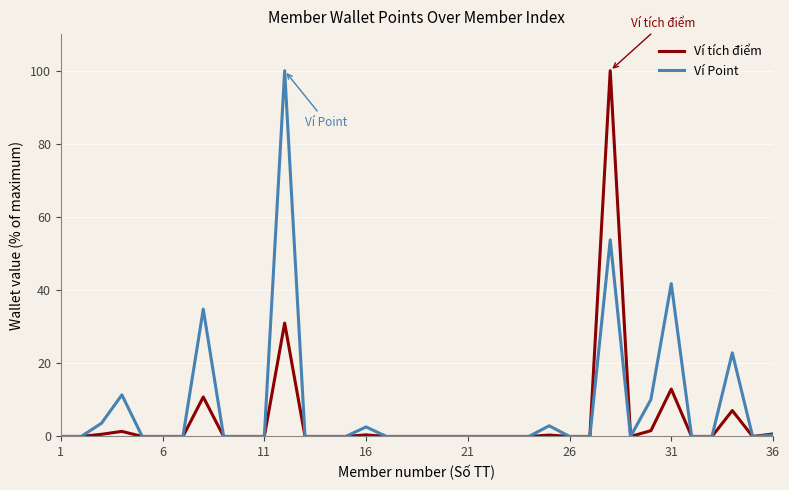

List the series in order of their overall mean, lowest first.

Ví tích điểm, Ví Point